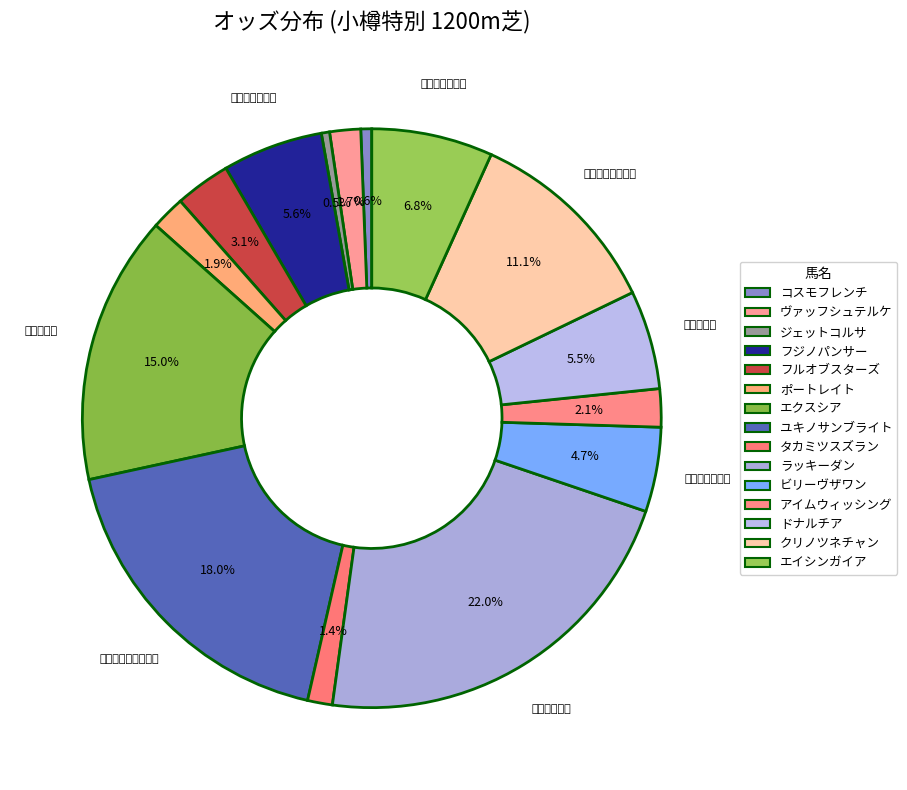

How many segments does this pie chart have?

15